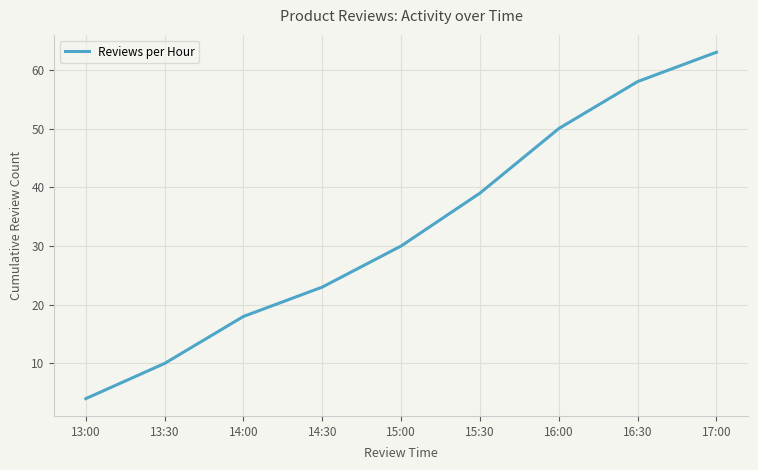

Rank the categories by value from highest to lowest.

17:00, 16:30, 16:00, 15:30, 15:00, 14:30, 14:00, 13:30, 13:00